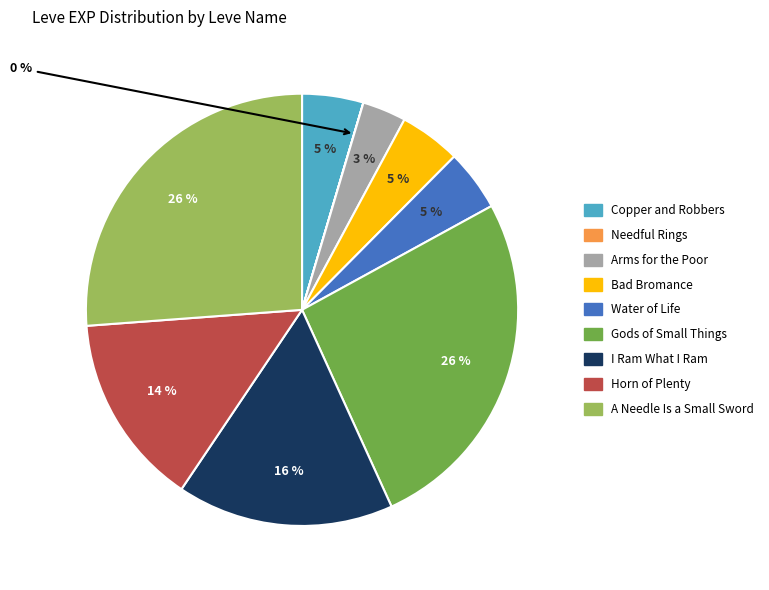

What is the ratio of the value at Water of Life to the value at I Ram What I Ram?

0.3